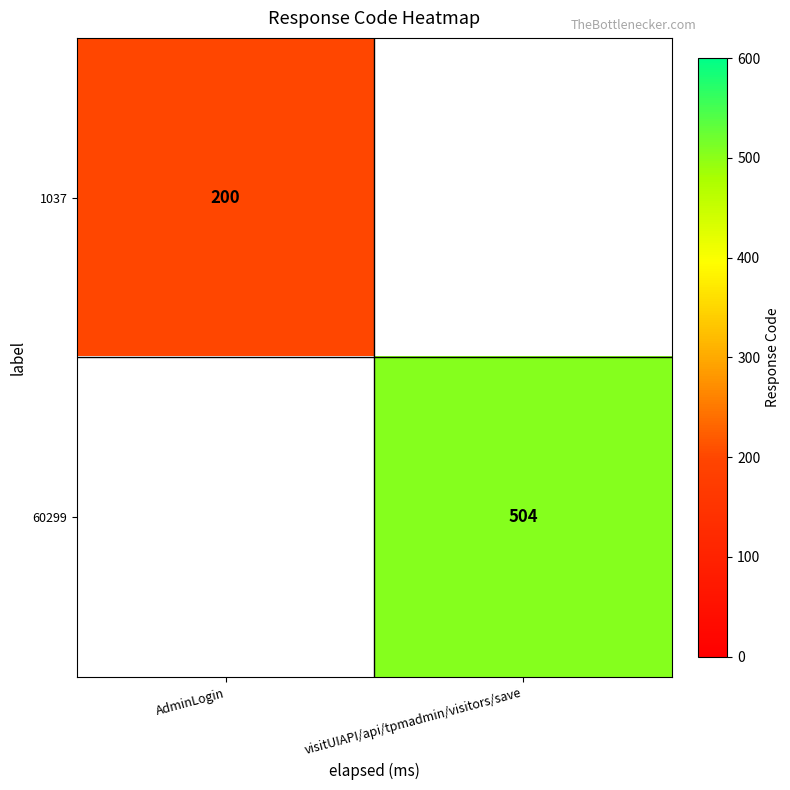

True or false: 1037 has a value of 200 at AdminLogin.

True